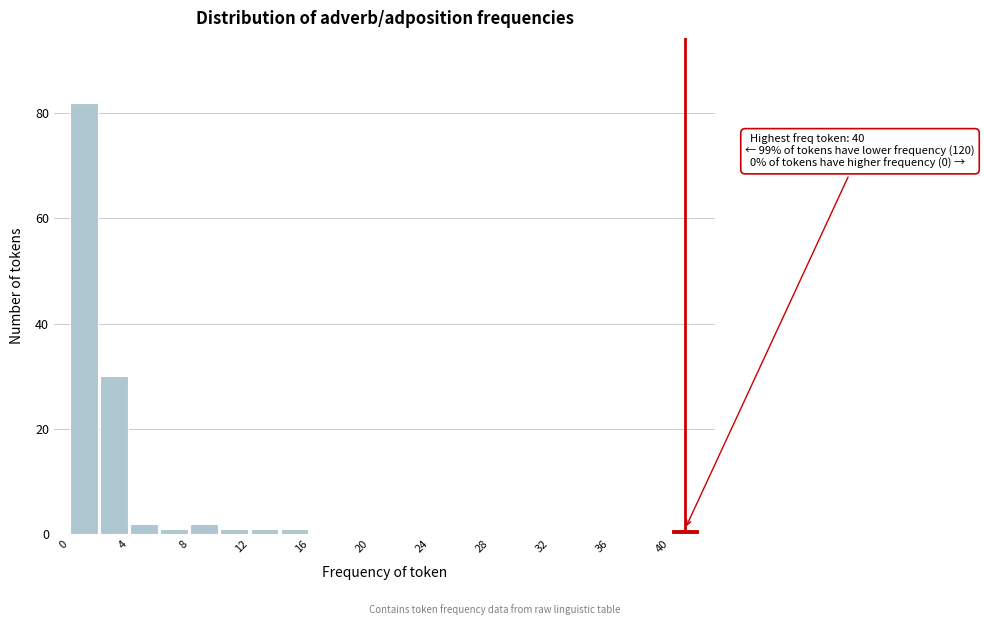

Which range on the x-axis has the tallest bar?

0 to 2